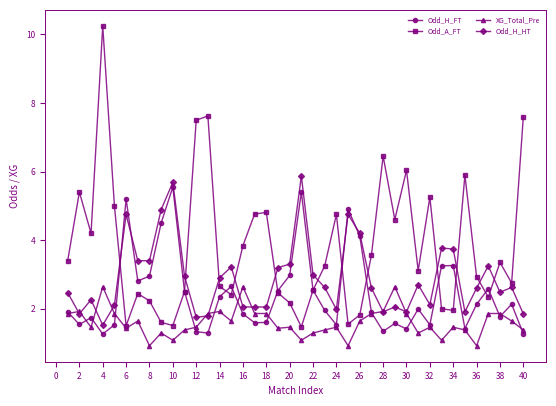

Which series has the widest spread of values?

Odd_A_FT